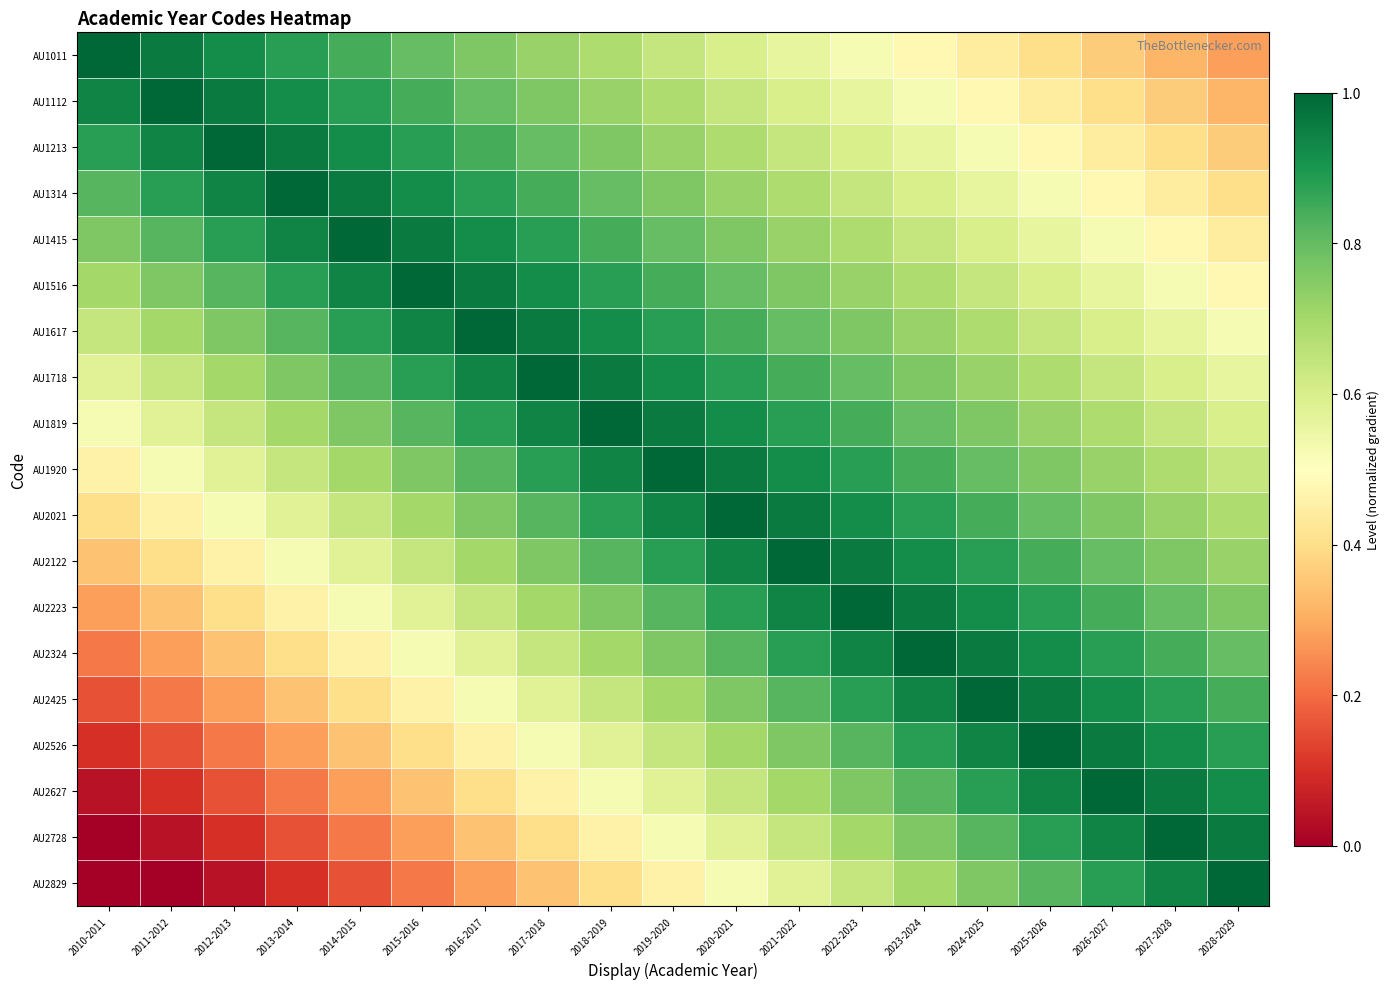

Reading right to left, extract all data points from this chart.

AU1011: 2028-2029=0.3	2027-2028=0.3	2026-2027=0.4	2025-2026=0.4	2024-2025=0.4	2023-2024=0.5	2022-2023=0.5	2021-2022=0.6	2020-2021=0.6	2019-2020=0.6	2018-2019=0.7	2017-2018=0.7	2016-2017=0.8	2015-2016=0.8	2014-2015=0.8	2013-2014=0.9	2012-2013=0.9	2011-2012=1.0	2010-2011=1.0
AU1112: 2028-2029=0.3	2027-2028=0.4	2026-2027=0.4	2025-2026=0.4	2024-2025=0.5	2023-2024=0.5	2022-2023=0.6	2021-2022=0.6	2020-2021=0.6	2019-2020=0.7	2018-2019=0.7	2017-2018=0.8	2016-2017=0.8	2015-2016=0.8	2014-2015=0.9	2013-2014=0.9	2012-2013=1.0	2011-2012=1.0	2010-2011=0.9
AU1213: 2028-2029=0.4	2027-2028=0.4	2026-2027=0.4	2025-2026=0.5	2024-2025=0.5	2023-2024=0.6	2022-2023=0.6	2021-2022=0.6	2020-2021=0.7	2019-2020=0.7	2018-2019=0.8	2017-2018=0.8	2016-2017=0.8	2015-2016=0.9	2014-2015=0.9	2013-2014=1.0	2012-2013=1.0	2011-2012=0.9	2010-2011=0.9
AU1314: 2028-2029=0.4	2027-2028=0.4	2026-2027=0.5	2025-2026=0.5	2024-2025=0.6	2023-2024=0.6	2022-2023=0.6	2021-2022=0.7	2020-2021=0.7	2019-2020=0.8	2018-2019=0.8	2017-2018=0.8	2016-2017=0.9	2015-2016=0.9	2014-2015=1.0	2013-2014=1.0	2012-2013=0.9	2011-2012=0.9	2010-2011=0.8
AU1415: 2028-2029=0.4	2027-2028=0.5	2026-2027=0.5	2025-2026=0.6	2024-2025=0.6	2023-2024=0.6	2022-2023=0.7	2021-2022=0.7	2020-2021=0.8	2019-2020=0.8	2018-2019=0.8	2017-2018=0.9	2016-2017=0.9	2015-2016=1.0	2014-2015=1.0	2013-2014=0.9	2012-2013=0.9	2011-2012=0.8	2010-2011=0.8
AU1516: 2028-2029=0.5	2027-2028=0.5	2026-2027=0.6	2025-2026=0.6	2024-2025=0.6	2023-2024=0.7	2022-2023=0.7	2021-2022=0.8	2020-2021=0.8	2019-2020=0.8	2018-2019=0.9	2017-2018=0.9	2016-2017=1.0	2015-2016=1.0	2014-2015=0.9	2013-2014=0.9	2012-2013=0.8	2011-2012=0.8	2010-2011=0.7
AU1617: 2028-2029=0.5	2027-2028=0.6	2026-2027=0.6	2025-2026=0.6	2024-2025=0.7	2023-2024=0.7	2022-2023=0.8	2021-2022=0.8	2020-2021=0.8	2019-2020=0.9	2018-2019=0.9	2017-2018=1.0	2016-2017=1.0	2015-2016=0.9	2014-2015=0.9	2013-2014=0.8	2012-2013=0.8	2011-2012=0.7	2010-2011=0.6
AU1718: 2028-2029=0.6	2027-2028=0.6	2026-2027=0.6	2025-2026=0.7	2024-2025=0.7	2023-2024=0.8	2022-2023=0.8	2021-2022=0.8	2020-2021=0.9	2019-2020=0.9	2018-2019=1.0	2017-2018=1.0	2016-2017=0.9	2015-2016=0.9	2014-2015=0.8	2013-2014=0.8	2012-2013=0.7	2011-2012=0.6	2010-2011=0.6
AU1819: 2028-2029=0.6	2027-2028=0.6	2026-2027=0.7	2025-2026=0.7	2024-2025=0.8	2023-2024=0.8	2022-2023=0.8	2021-2022=0.9	2020-2021=0.9	2019-2020=1.0	2018-2019=1.0	2017-2018=0.9	2016-2017=0.9	2015-2016=0.8	2014-2015=0.8	2013-2014=0.7	2012-2013=0.6	2011-2012=0.6	2010-2011=0.5
AU1920: 2028-2029=0.6	2027-2028=0.7	2026-2027=0.7	2025-2026=0.8	2024-2025=0.8	2023-2024=0.8	2022-2023=0.9	2021-2022=0.9	2020-2021=1.0	2019-2020=1.0	2018-2019=0.9	2017-2018=0.9	2016-2017=0.8	2015-2016=0.8	2014-2015=0.7	2013-2014=0.6	2012-2013=0.6	2011-2012=0.5	2010-2011=0.5
AU2021: 2028-2029=0.7	2027-2028=0.7	2026-2027=0.8	2025-2026=0.8	2024-2025=0.8	2023-2024=0.9	2022-2023=0.9	2021-2022=1.0	2020-2021=1.0	2019-2020=0.9	2018-2019=0.9	2017-2018=0.8	2016-2017=0.8	2015-2016=0.7	2014-2015=0.6	2013-2014=0.6	2012-2013=0.5	2011-2012=0.5	2010-2011=0.4
AU2122: 2028-2029=0.7	2027-2028=0.8	2026-2027=0.8	2025-2026=0.8	2024-2025=0.9	2023-2024=0.9	2022-2023=1.0	2021-2022=1.0	2020-2021=0.9	2019-2020=0.9	2018-2019=0.8	2017-2018=0.8	2016-2017=0.7	2015-2016=0.6	2014-2015=0.6	2013-2014=0.5	2012-2013=0.5	2011-2012=0.4	2010-2011=0.3
AU2223: 2028-2029=0.8	2027-2028=0.8	2026-2027=0.8	2025-2026=0.9	2024-2025=0.9	2023-2024=1.0	2022-2023=1.0	2021-2022=0.9	2020-2021=0.9	2019-2020=0.8	2018-2019=0.8	2017-2018=0.7	2016-2017=0.6	2015-2016=0.6	2014-2015=0.5	2013-2014=0.5	2012-2013=0.4	2011-2012=0.3	2010-2011=0.3
AU2324: 2028-2029=0.8	2027-2028=0.8	2026-2027=0.9	2025-2026=0.9	2024-2025=1.0	2023-2024=1.0	2022-2023=0.9	2021-2022=0.9	2020-2021=0.8	2019-2020=0.8	2018-2019=0.7	2017-2018=0.6	2016-2017=0.6	2015-2016=0.5	2014-2015=0.5	2013-2014=0.4	2012-2013=0.3	2011-2012=0.3	2010-2011=0.2
AU2425: 2028-2029=0.8	2027-2028=0.9	2026-2027=0.9	2025-2026=1.0	2024-2025=1.0	2023-2024=0.9	2022-2023=0.9	2021-2022=0.8	2020-2021=0.8	2019-2020=0.7	2018-2019=0.6	2017-2018=0.6	2016-2017=0.5	2015-2016=0.5	2014-2015=0.4	2013-2014=0.3	2012-2013=0.3	2011-2012=0.2	2010-2011=0.2
AU2526: 2028-2029=0.9	2027-2028=0.9	2026-2027=1.0	2025-2026=1.0	2024-2025=0.9	2023-2024=0.9	2022-2023=0.8	2021-2022=0.8	2020-2021=0.7	2019-2020=0.6	2018-2019=0.6	2017-2018=0.5	2016-2017=0.5	2015-2016=0.4	2014-2015=0.3	2013-2014=0.3	2012-2013=0.2	2011-2012=0.2	2010-2011=0.1
AU2627: 2028-2029=0.9	2027-2028=1.0	2026-2027=1.0	2025-2026=0.9	2024-2025=0.9	2023-2024=0.8	2022-2023=0.8	2021-2022=0.7	2020-2021=0.6	2019-2020=0.6	2018-2019=0.5	2017-2018=0.5	2016-2017=0.4	2015-2016=0.3	2014-2015=0.3	2013-2014=0.2	2012-2013=0.2	2011-2012=0.1	2010-2011=0.0
AU2728: 2028-2029=1.0	2027-2028=1.0	2026-2027=0.9	2025-2026=0.9	2024-2025=0.8	2023-2024=0.8	2022-2023=0.7	2021-2022=0.6	2020-2021=0.6	2019-2020=0.5	2018-2019=0.5	2017-2018=0.4	2016-2017=0.3	2015-2016=0.3	2014-2015=0.2	2013-2014=0.2	2012-2013=0.1	2011-2012=0.0	2010-2011=0.0
AU2829: 2028-2029=1.0	2027-2028=0.9	2026-2027=0.9	2025-2026=0.8	2024-2025=0.8	2023-2024=0.7	2022-2023=0.6	2021-2022=0.6	2020-2021=0.5	2019-2020=0.5	2018-2019=0.4	2017-2018=0.3	2016-2017=0.3	2015-2016=0.2	2014-2015=0.2	2013-2014=0.1	2012-2013=0.0	2011-2012=0.0	2010-2011=0.0